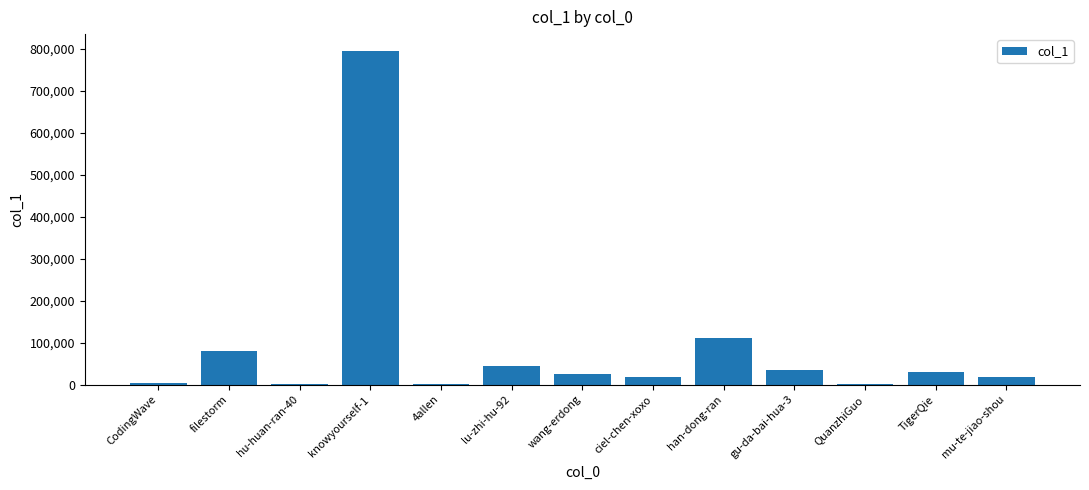

Between wang-erdong and han-dong-ran, which is larger?

han-dong-ran